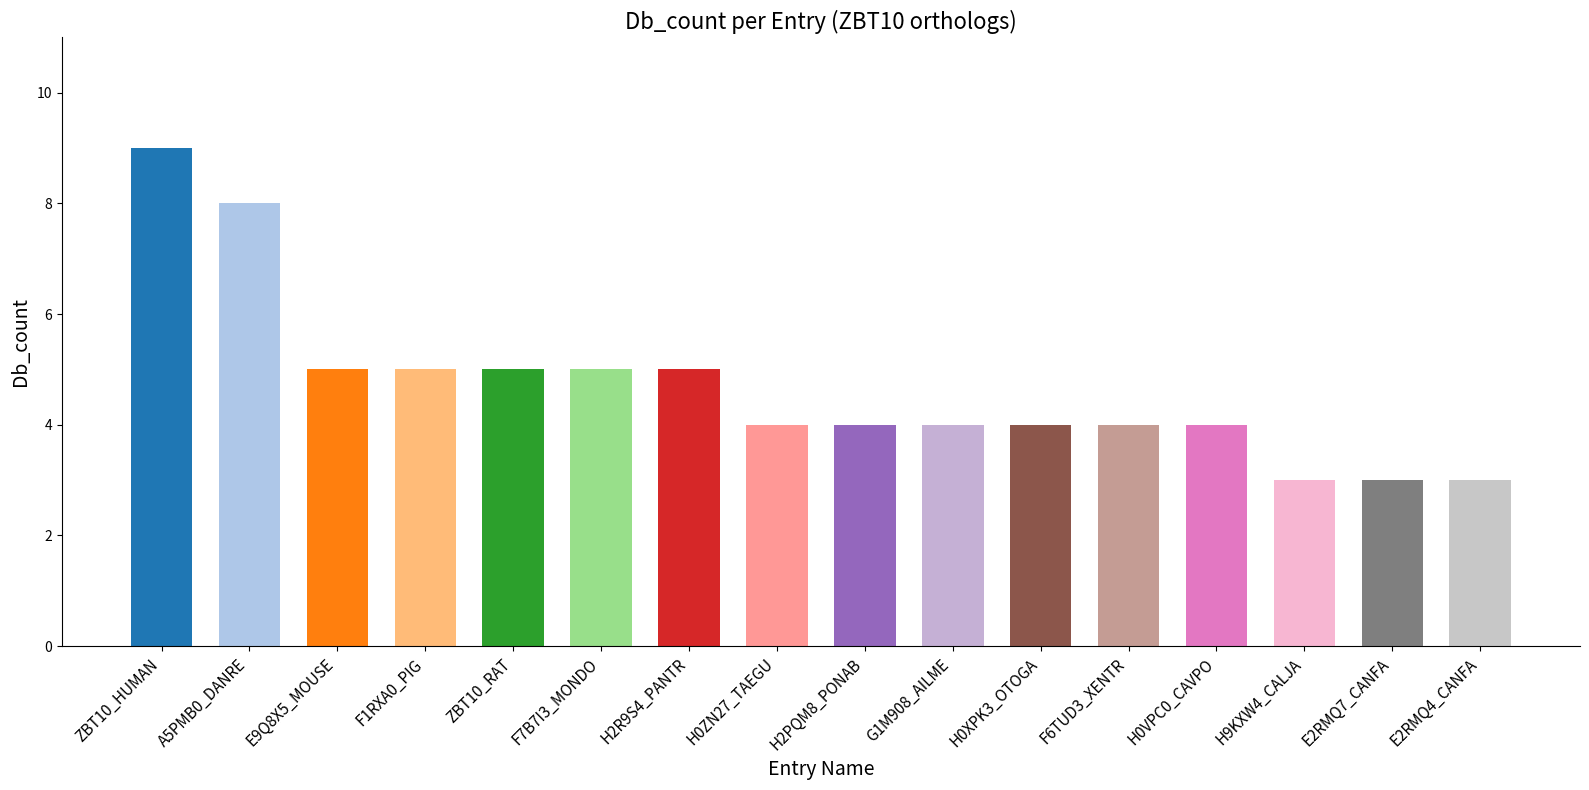

What is the change in value from ZBT10_RAT to H2PQM8_PONAB?

-1